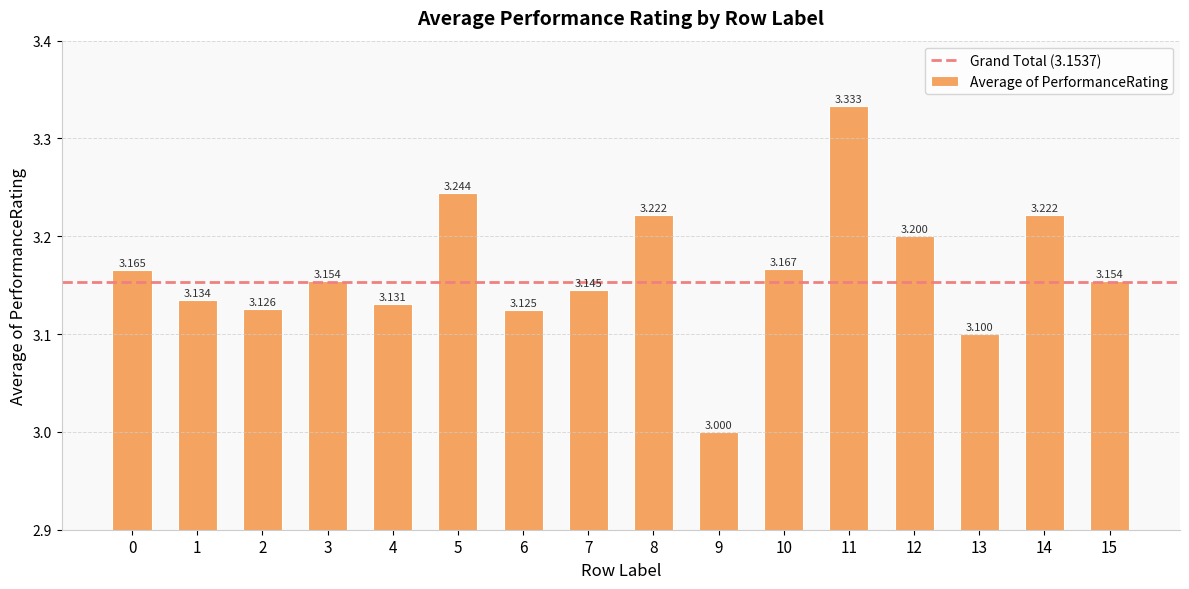

Reading left to right, transcribe all the data shown in this chart.

0=3.2	1=3.1	2=3.1	3=3.2	4=3.1	5=3.2	6=3.1	7=3.1	8=3.2	9=3.0	10=3.2	11=3.3	12=3.2	13=3.1	14=3.2	15=3.2